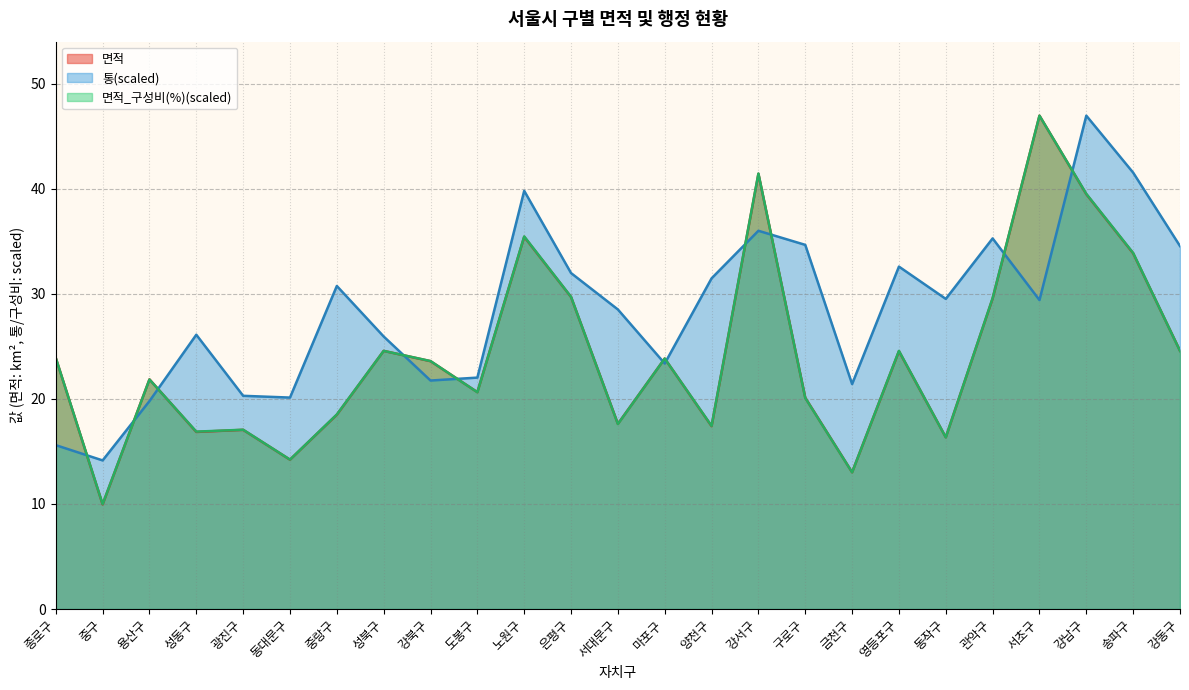

What value does the 통 series have at 양천구?

31.5